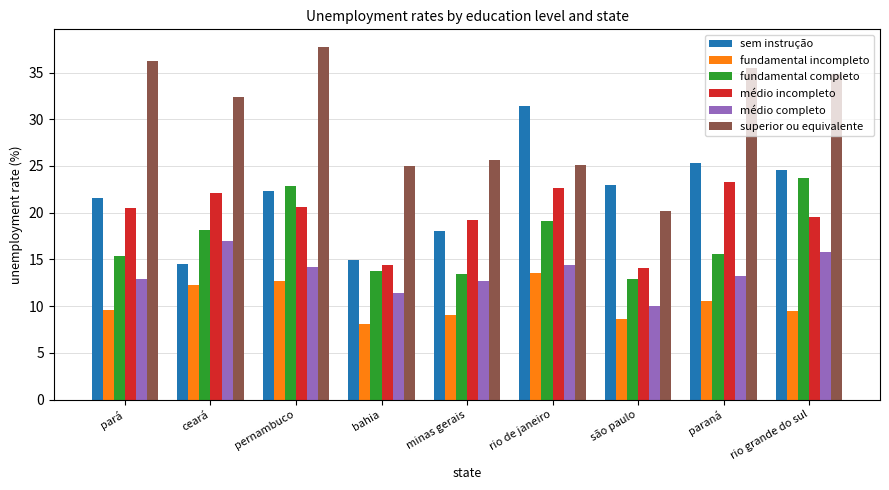

At which label does superior ou equivalente reach its minimum?

são paulo